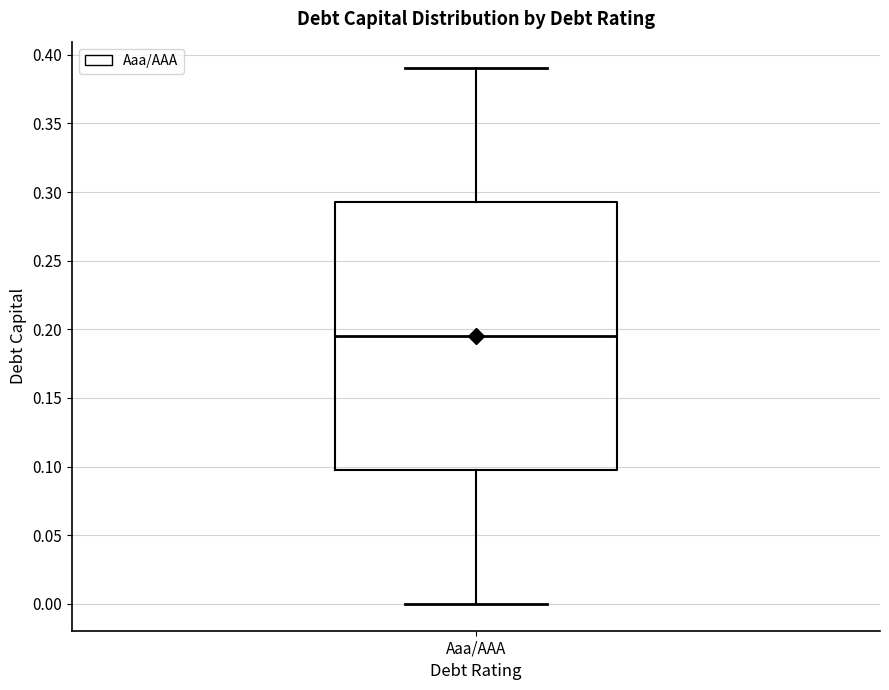

Transcribe this box plot: give where the median line is, the range the box spans, and where the two whiskers end, as read against the y-axis. The values are not printed on the chart, so give them approximately, as read against the axis.

median 0.195, box 0.100 to 0.295, whiskers 0.000 to 0.390